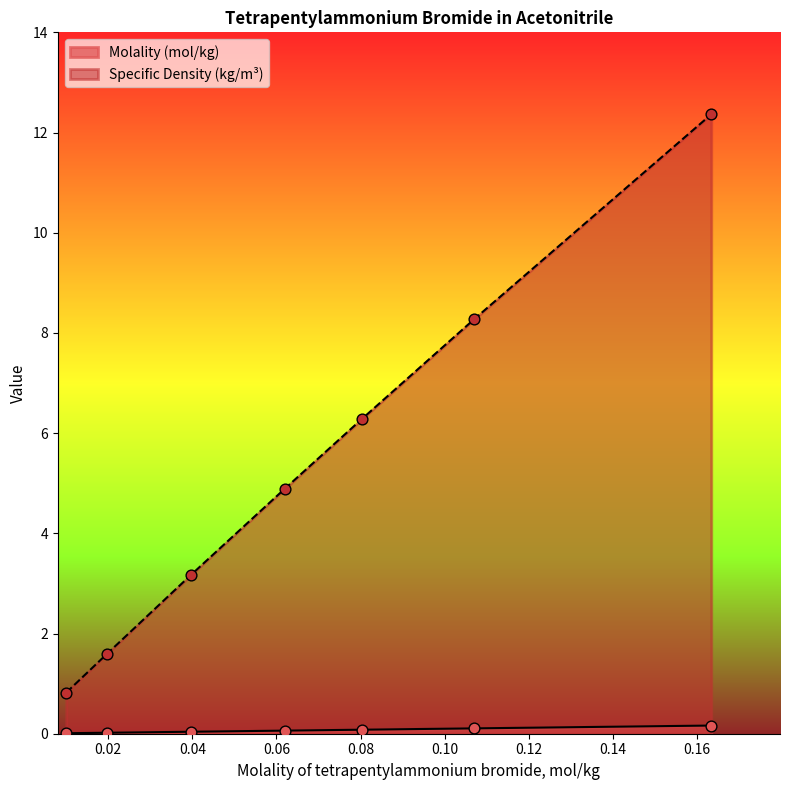

Which series has the largest total across all categories?

Specific Density (kg/m³)